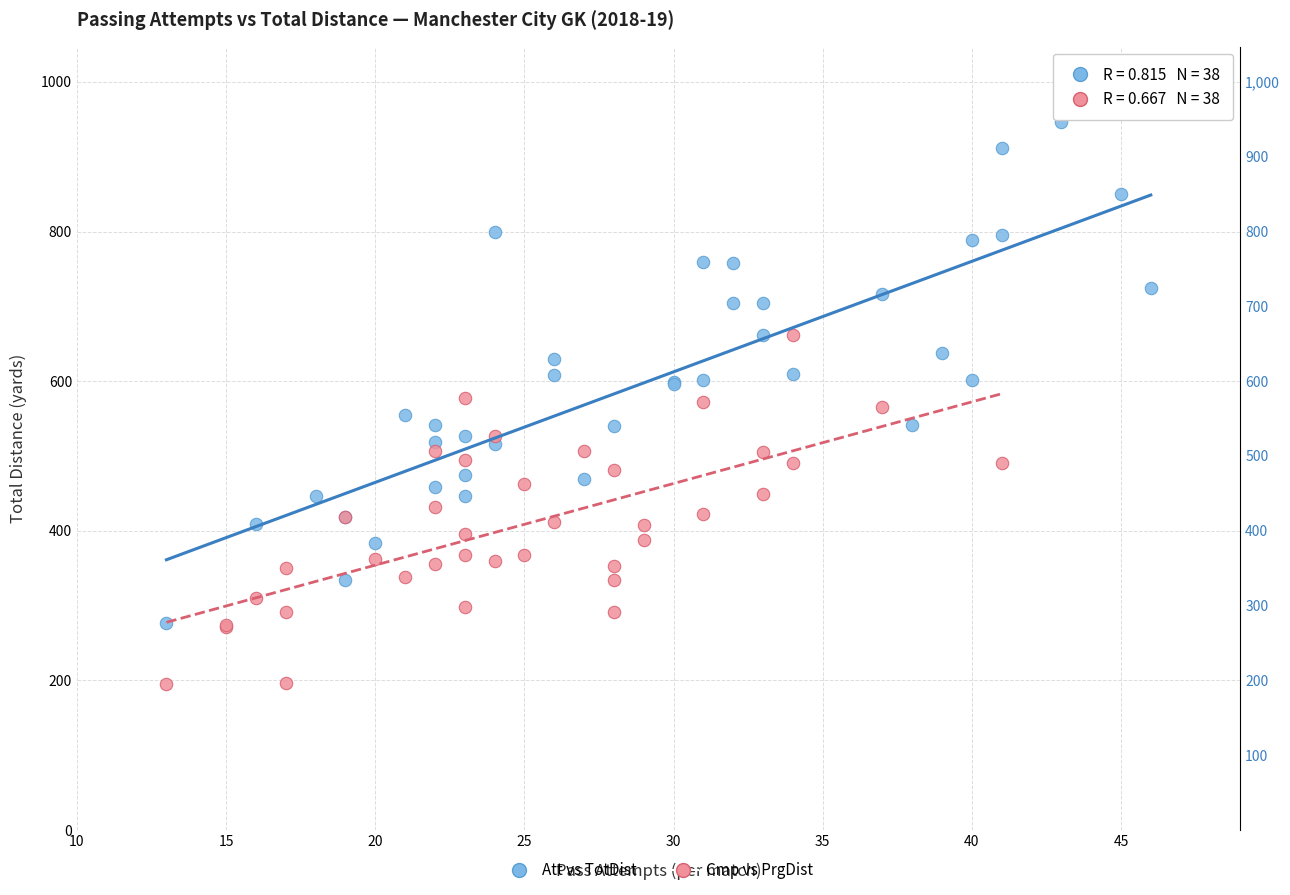

Which series has the widest spread of Y values?

Att vs TotDist